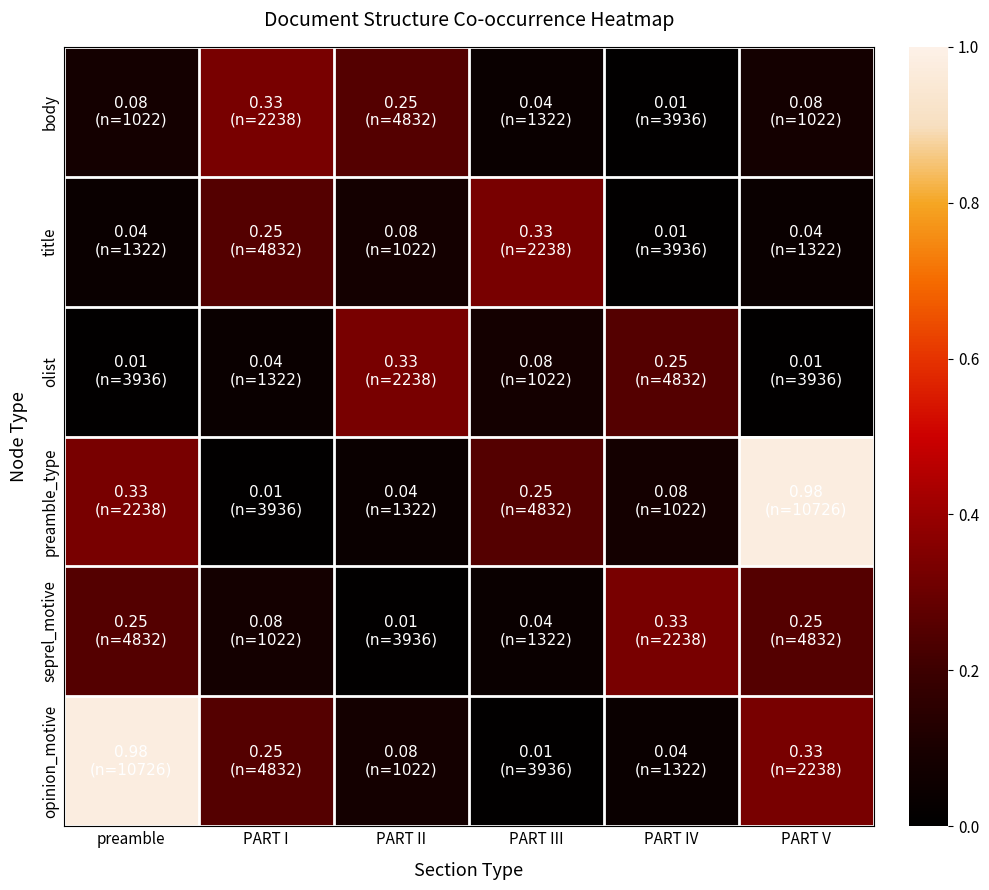

List the series in order of their peak value, highest first.

preamble_type, opinion_motive, body, title, olist, seprel_motive